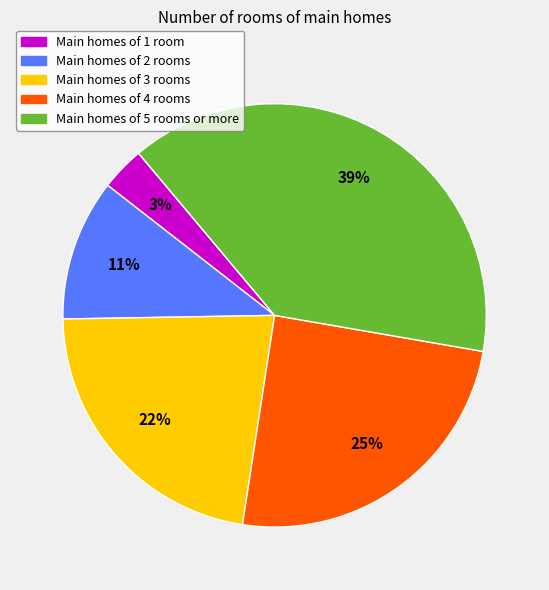

To the nearest percent, what is the average slice percentage?

20%